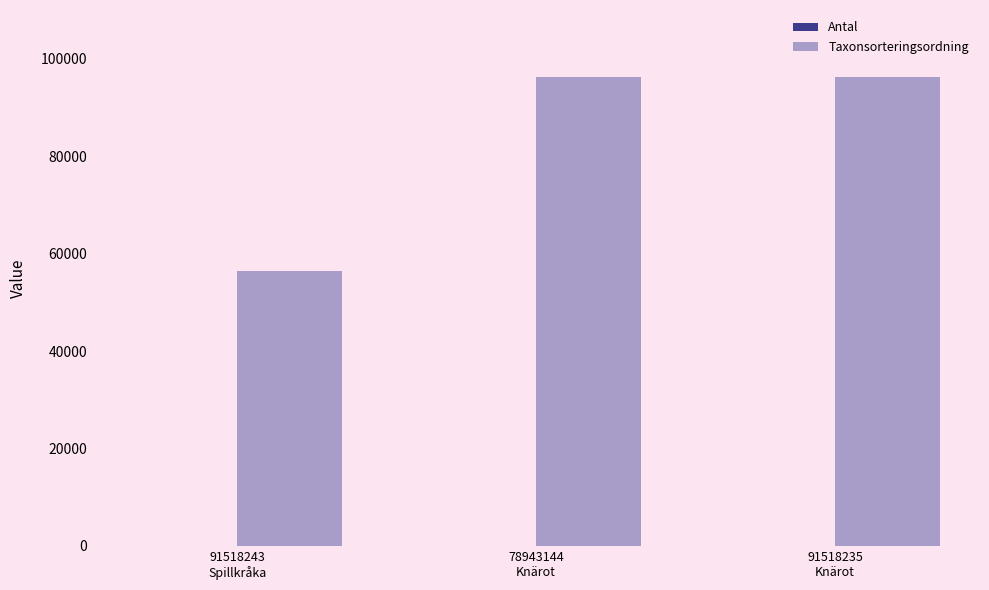

What position from the left is 91518235
Knärot?

3